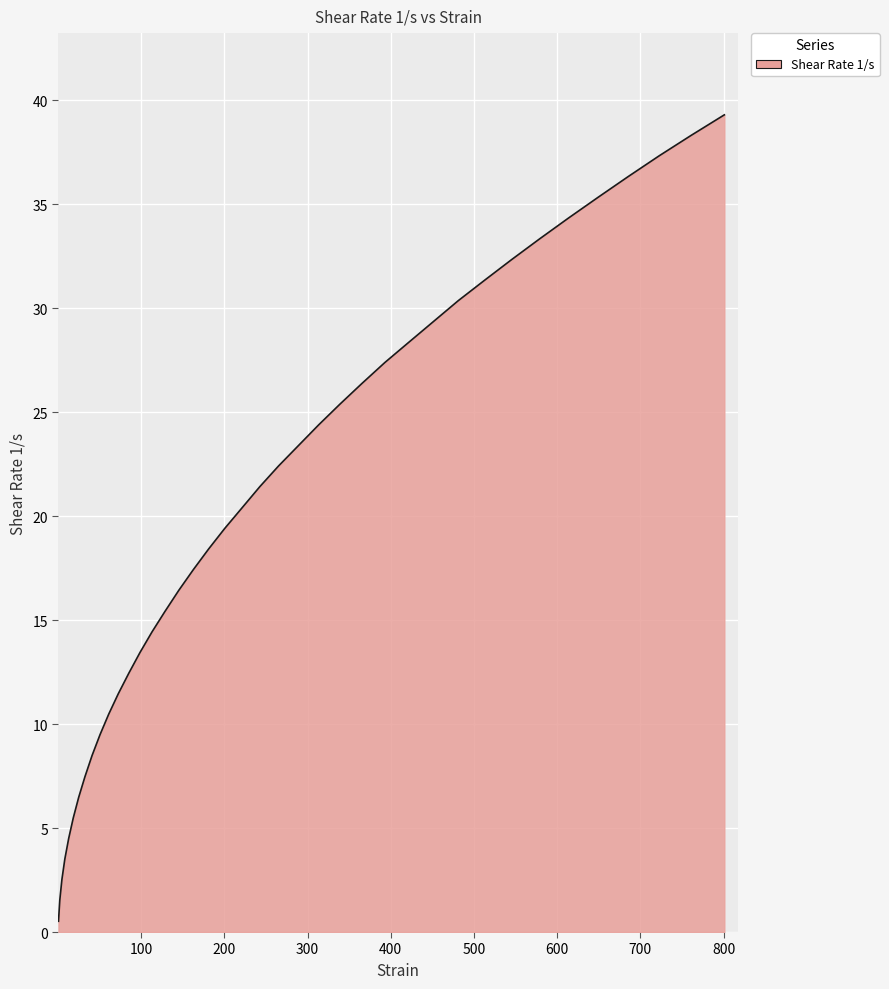

What is the greatest value displayed?

39.3